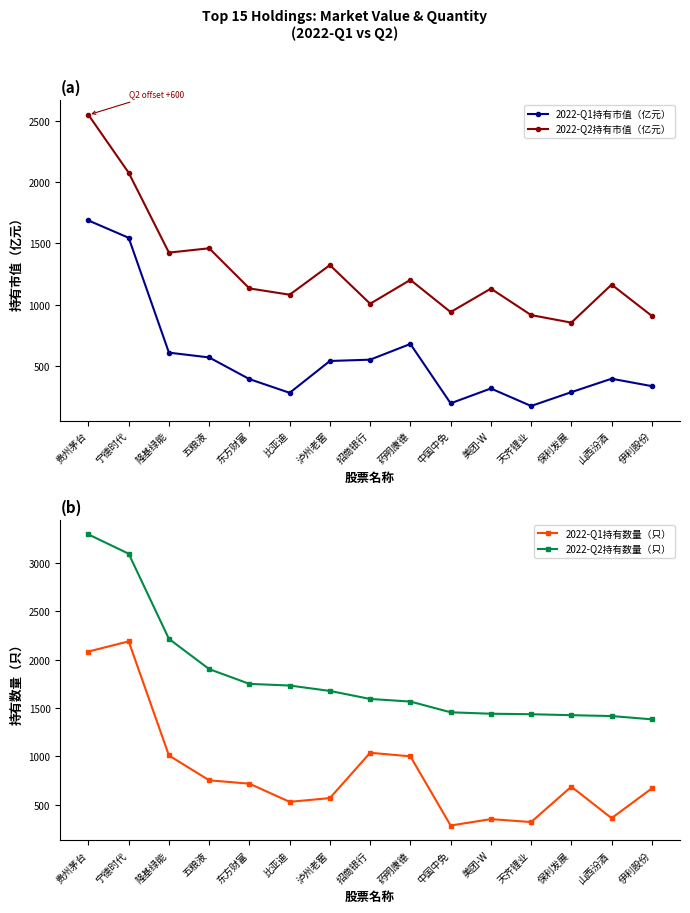

True or false: 2022-Q1持有市值（亿元） and 2022-Q2持有市值（亿元） intersect in this chart.

False